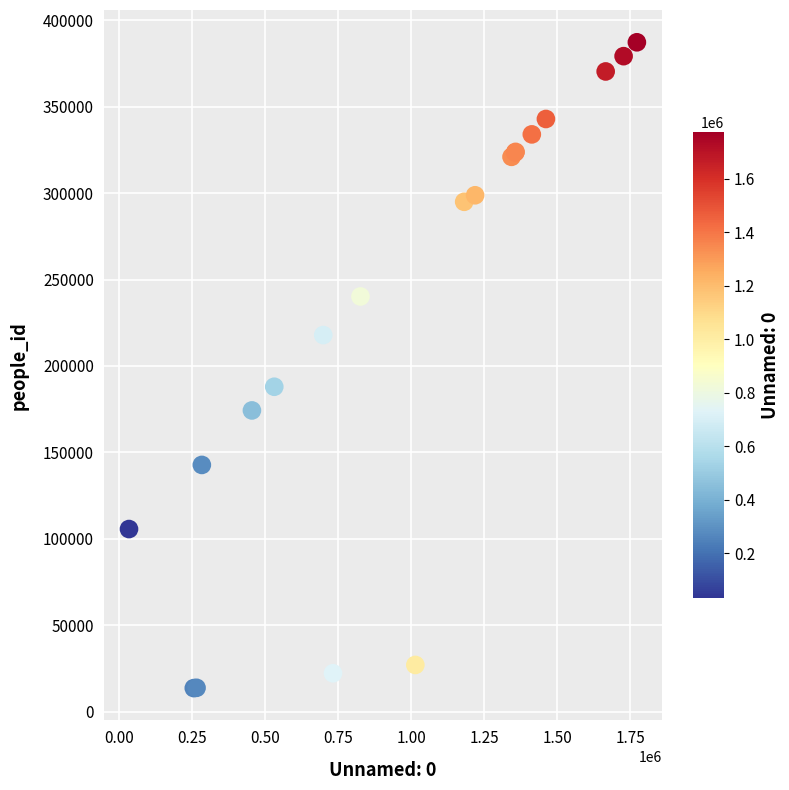

What Y value in the scatter plot is closest to 200461?

187996